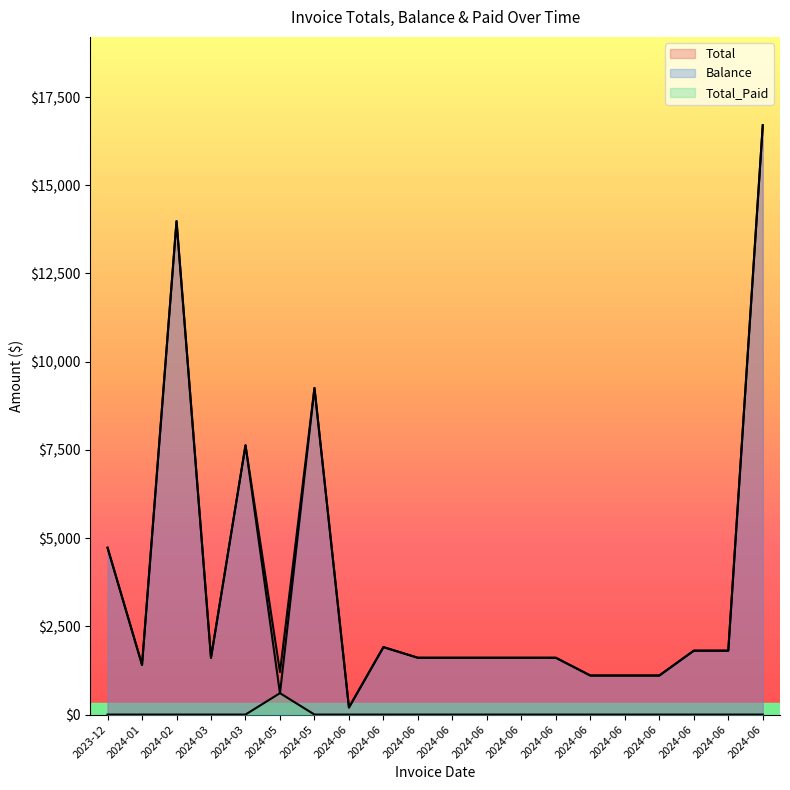

How many distinct data groups are displayed?

3